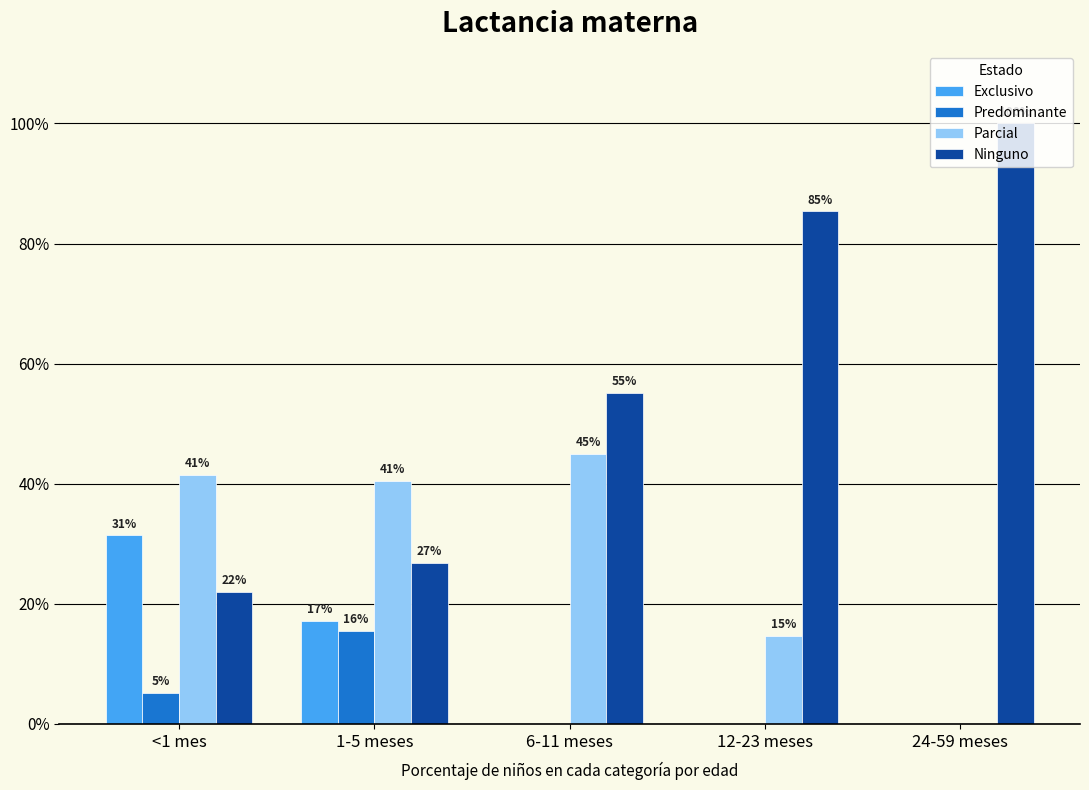

What is the value of the Ninguno bar at the 1st from the left?

0.2